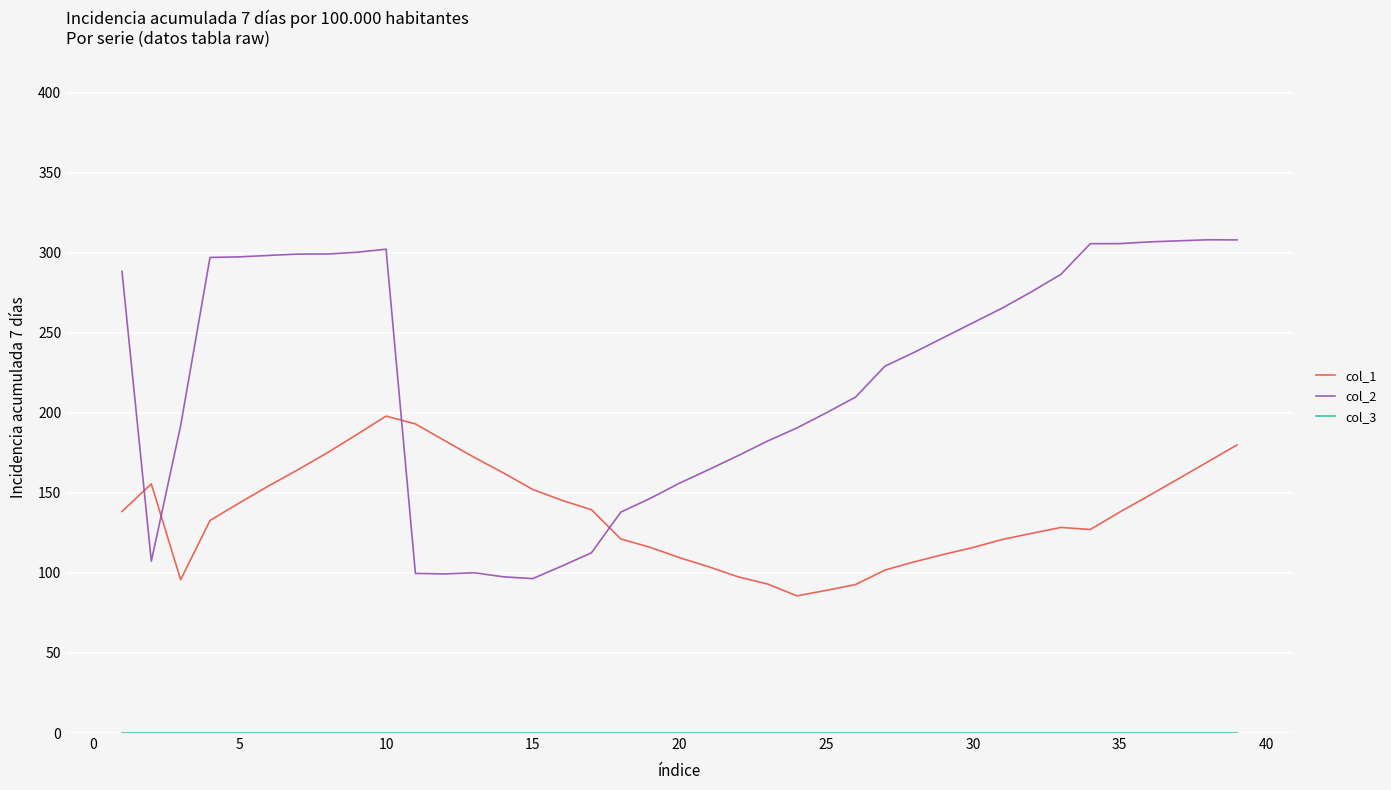

What is the greatest value displayed?

308.1